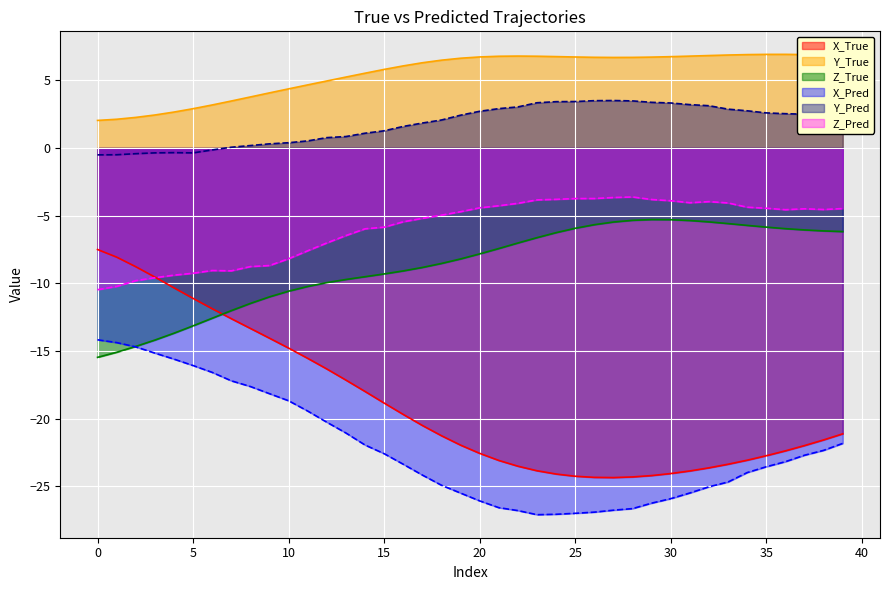

At how many categories does at least one series exceed 2?

40